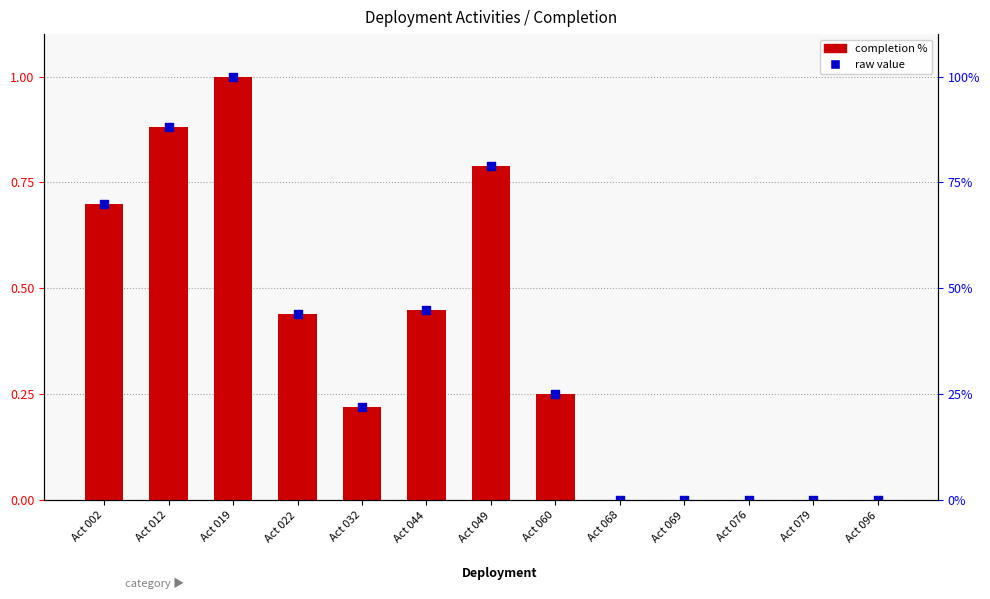

At how many categories does at least one series exceed 0?

8